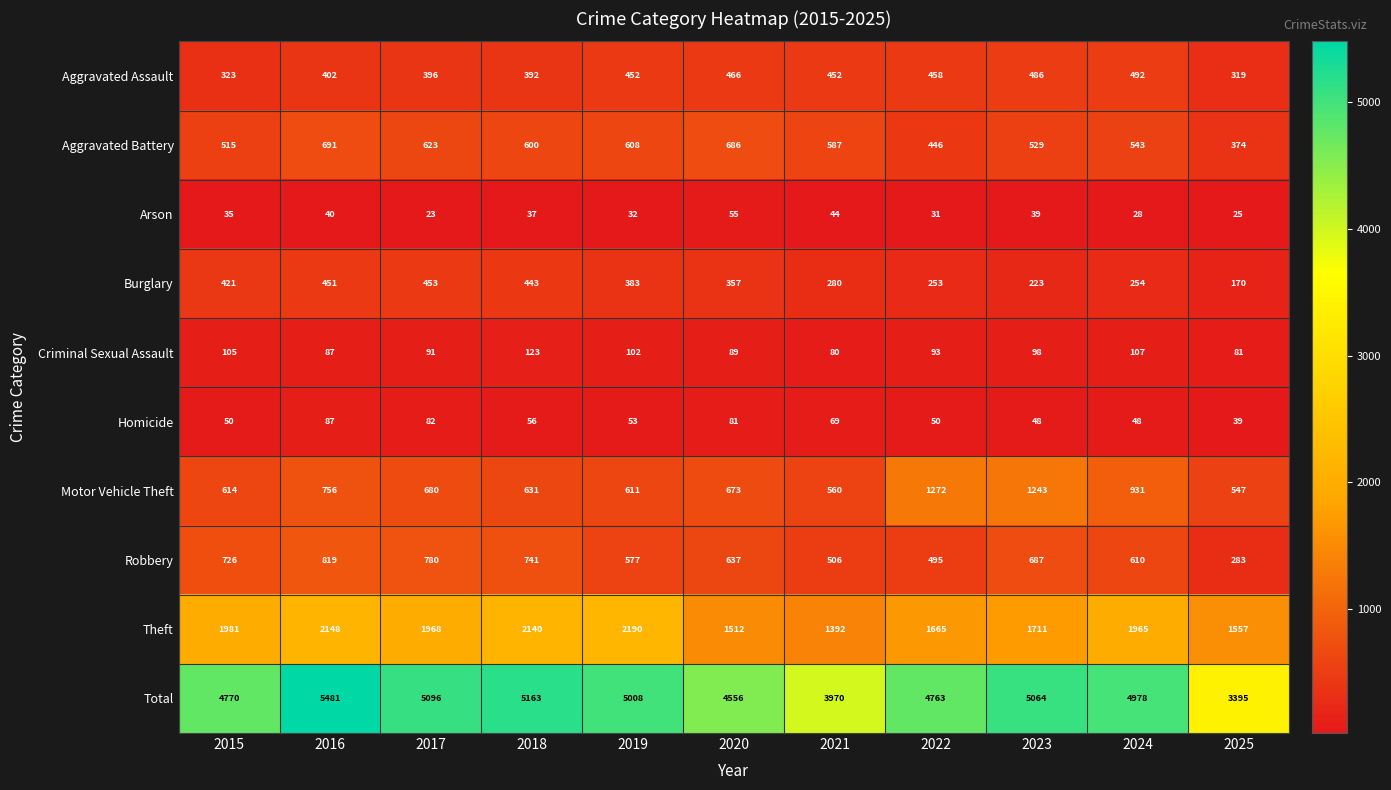

The value of Arson at 2024 is 19. True or false?

False